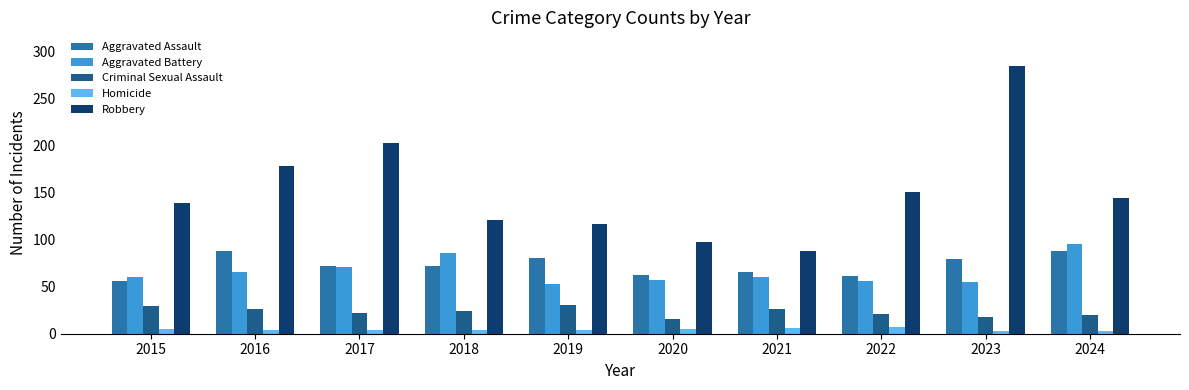

Which series has the largest range (max minus min)?

Robbery